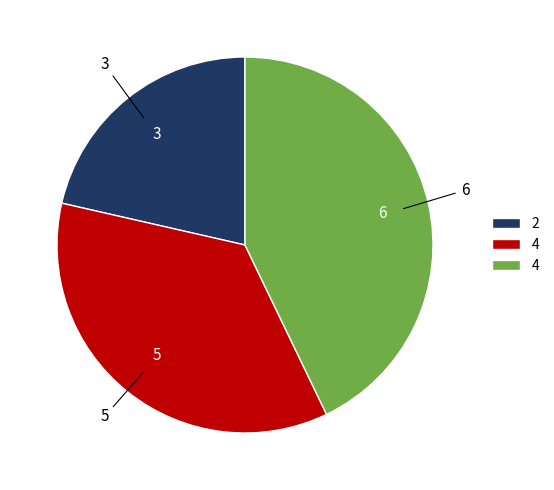

Is there any slice that represents more than half of the pie?

No